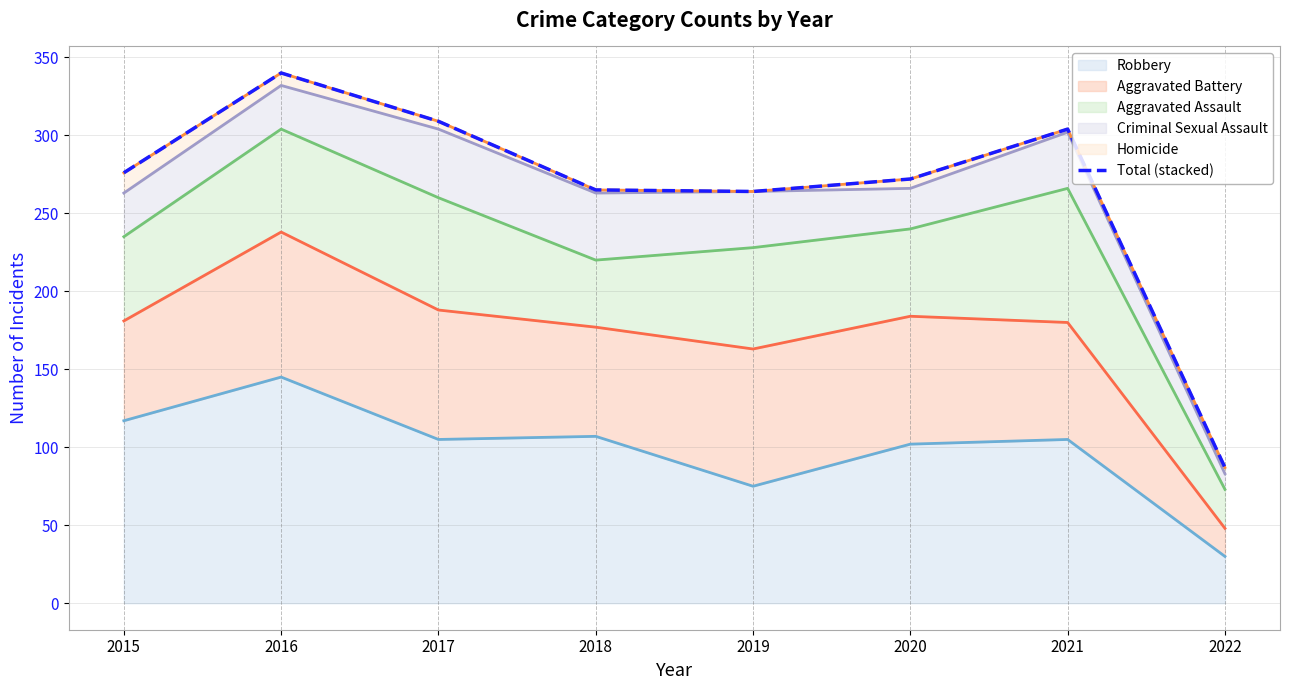

True or false: Aggravated Battery (line) and Robbery (line) intersect in this chart.

False